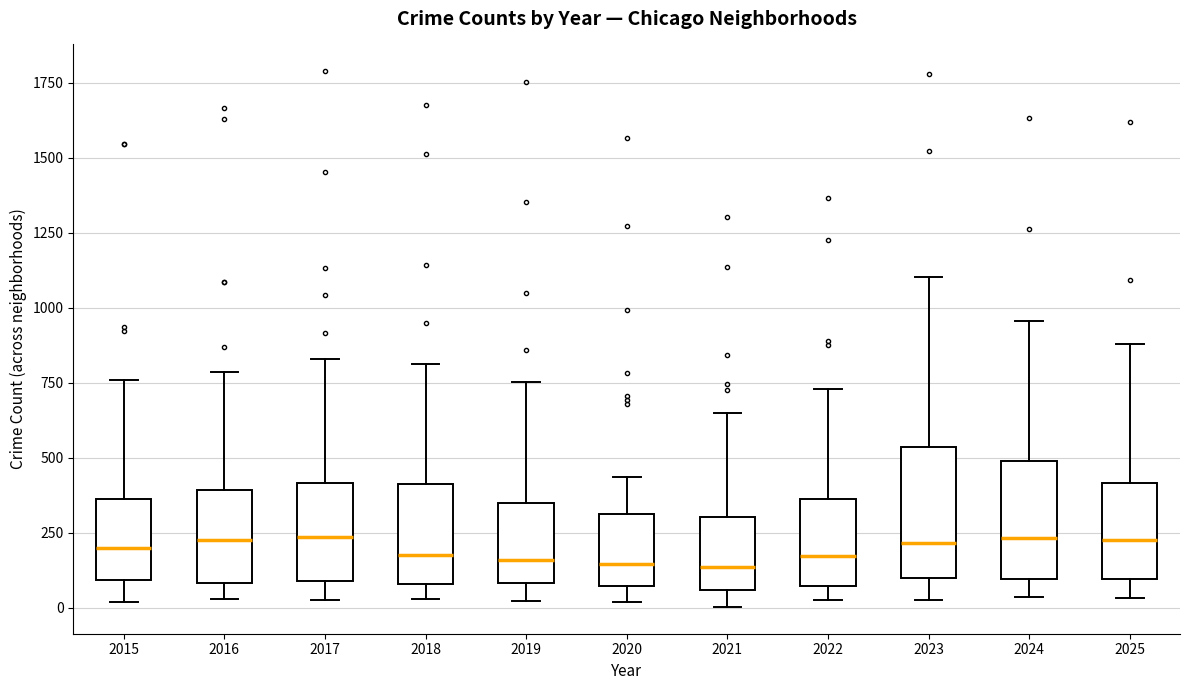

Reading left to right, transcribe this box plot: for each box, give where its median line is, the range the box spans, and where its two whiskers end, as read against the y-axis. The values are not printed on the chart, so give them approximately, as read against the axis.

2015: median 200, box 100 to 350, whiskers 0 to 750
2016: median 250, box 100 to 400, whiskers 50 to 800
2017: median 250, box 100 to 400, whiskers 50 to 850
2018: median 200, box 100 to 400, whiskers 50 to 800
2019: median 150, box 100 to 350, whiskers 0 to 750
2020: median 150, box 50 to 300, whiskers 0 to 450
2021: median 150, box 50 to 300, whiskers 0 to 650
2022: median 150, box 50 to 350, whiskers 50 (just below the box's lower edge) to 750
2023: median 200, box 100 to 550, whiskers 50 to 1100
2024: median 250, box 100 to 500, whiskers 50 to 950
2025: median 250, box 100 to 400, whiskers 50 to 900